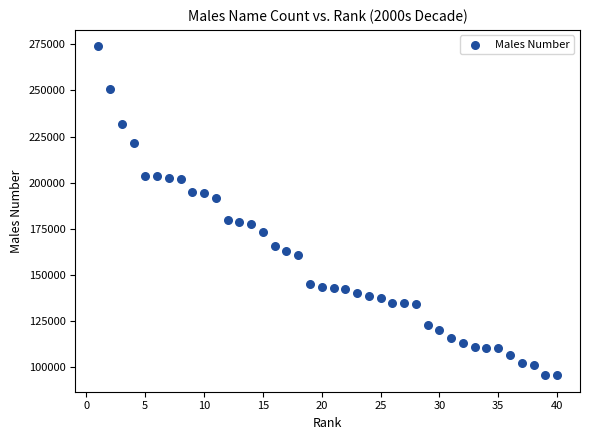

What is the range of X values (max minus min)?

39